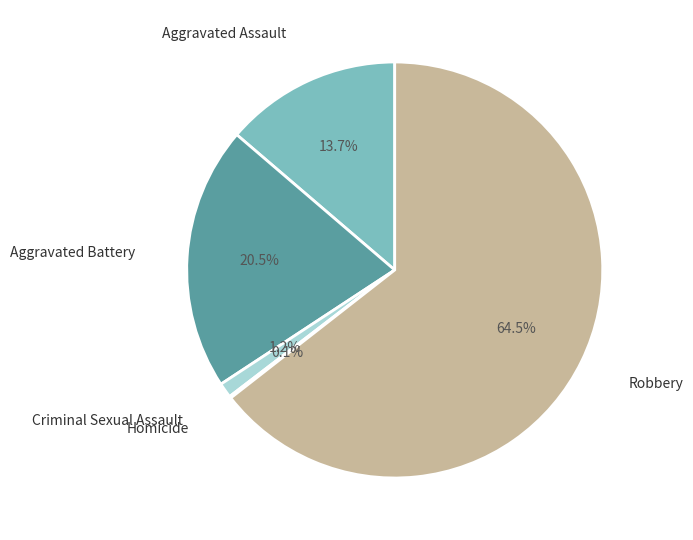

Rank the categories by value from highest to lowest.

Robbery, Aggravated Battery, Aggravated Assault, Criminal Sexual Assault, Homicide